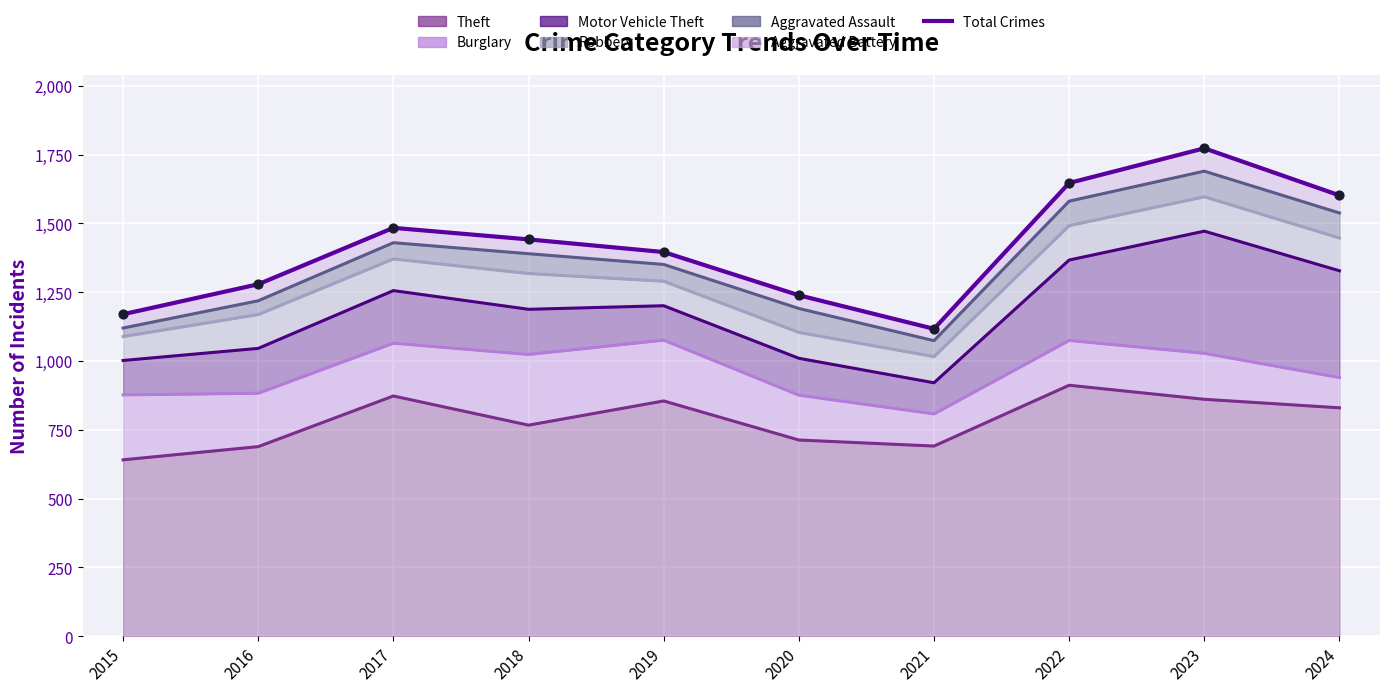

What is the ratio of the value at 2015 to the value at 2017?

0.8